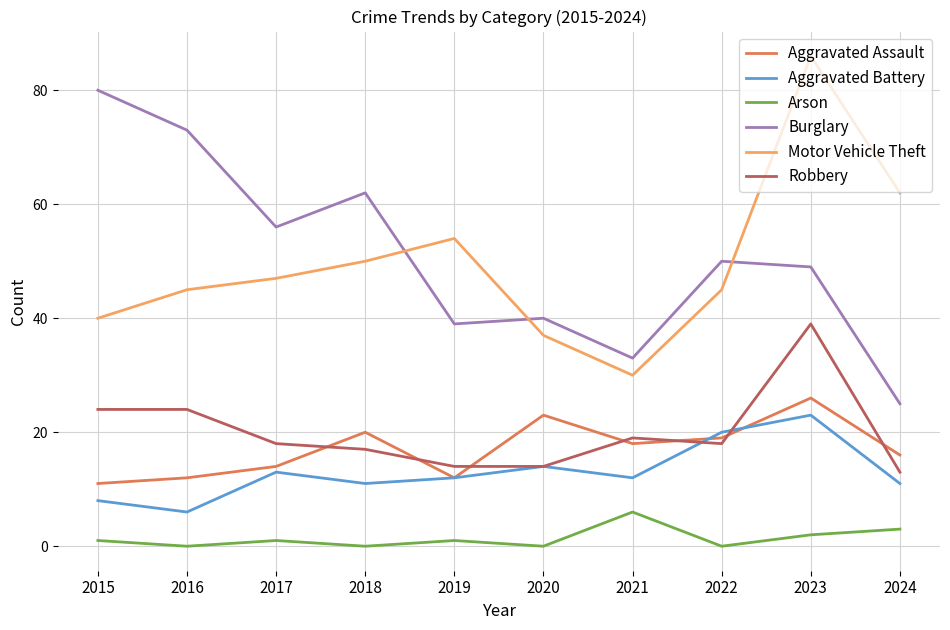

How many categories are shown in the chart?

10